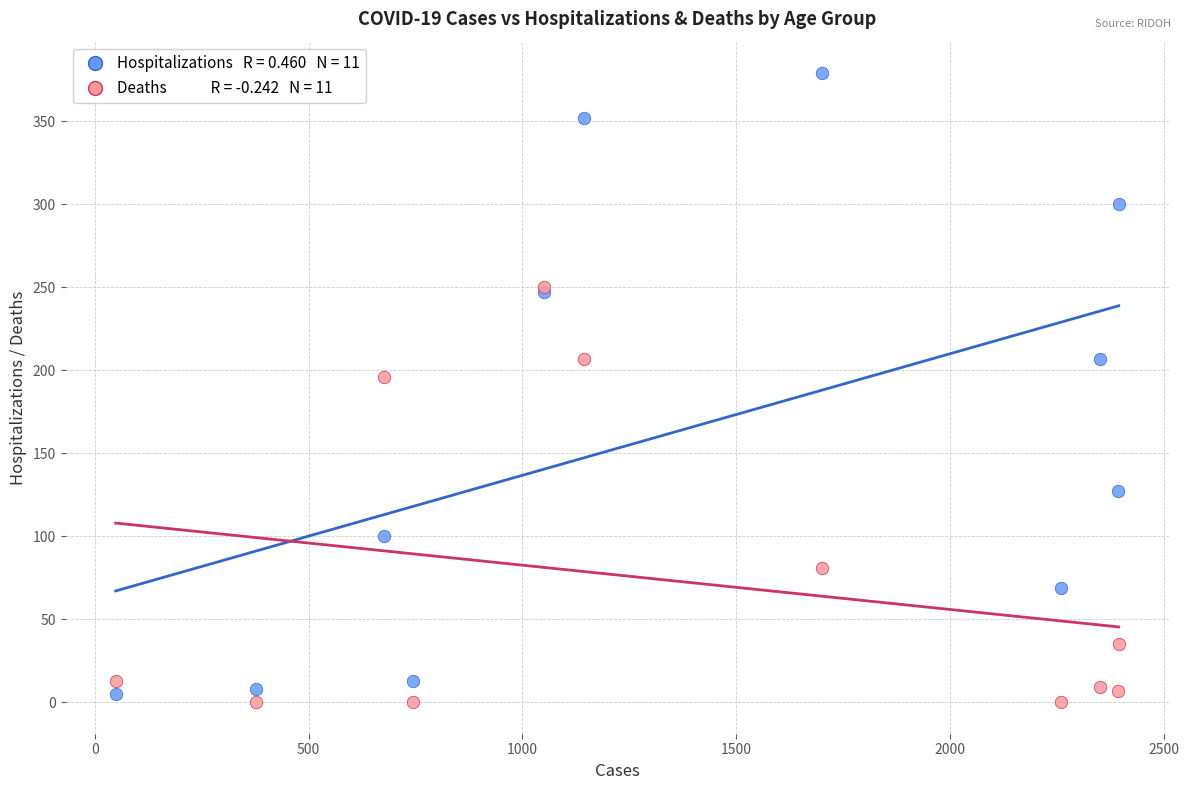

Across all series, what Y value is closest to 189?

196